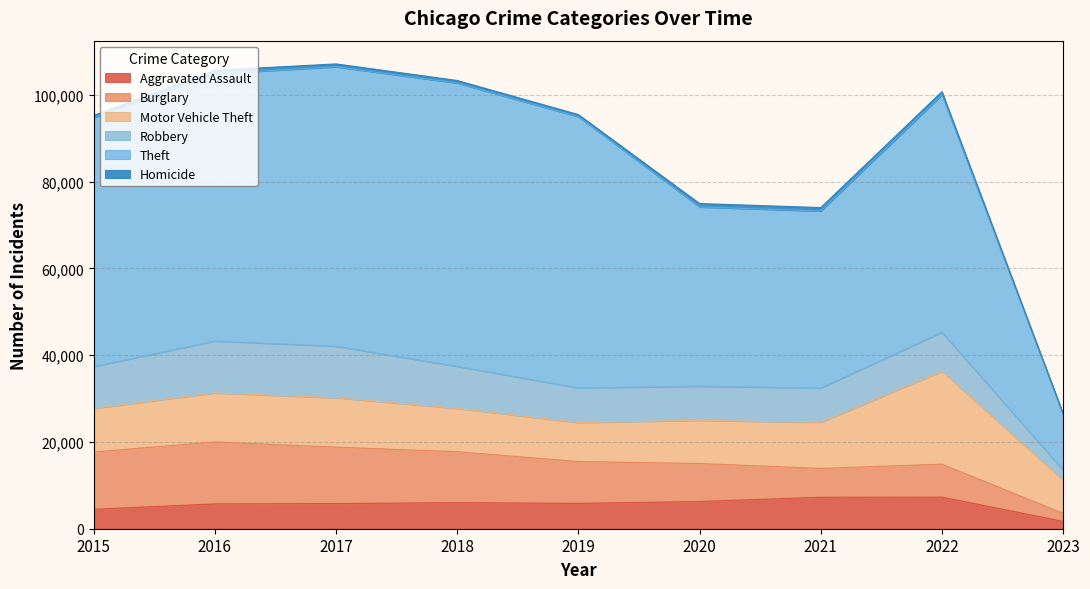

Which category has the lowest value across all series?

2023